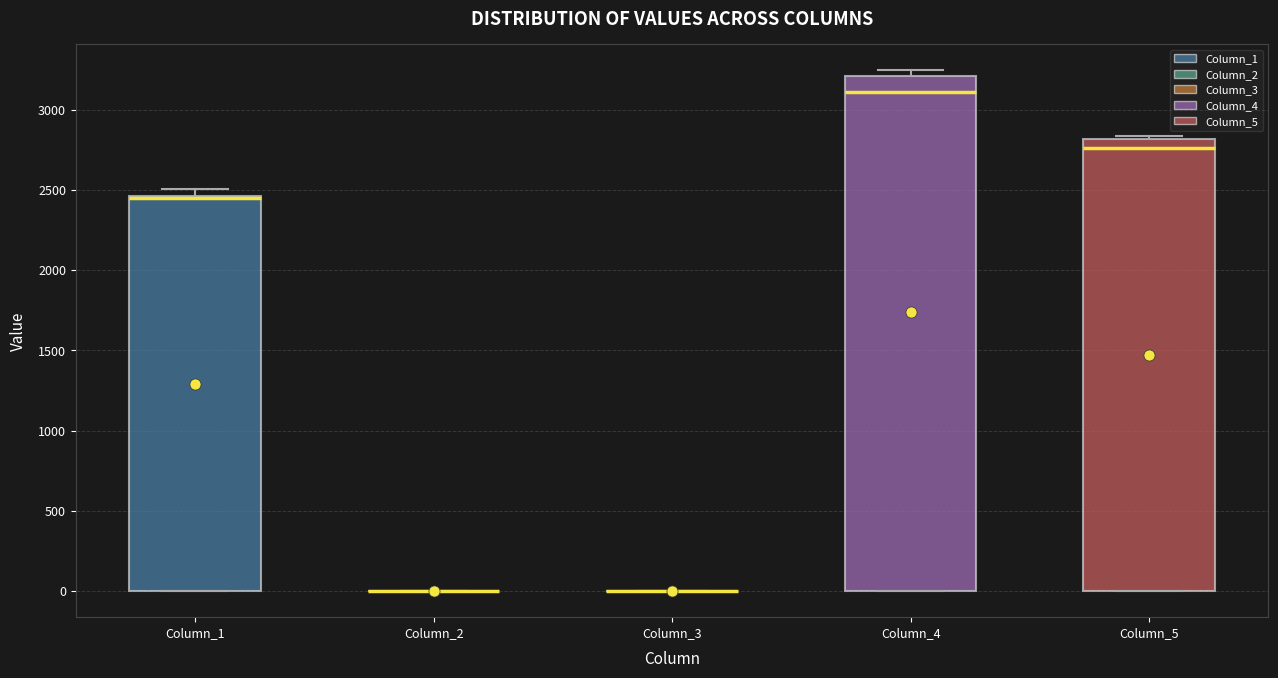

Reading left to right, read every box against the y-axis: the position of its median line, the range the box covers, and the ends of its whiskers. The values are not printed on the chart, so give them approximately, as read against the axis.

Column_1: median 2450 (drawn on the box's upper edge), box 0 to 2450, whiskers 0 to 2500
Column_2: box collapsed to a line at 0, whiskers 0 to 0
Column_3: box collapsed to a line at 0, whiskers 0 to 0
Column_4: median 3100, box 0 to 3200, whiskers 0 to 3250
Column_5: median 2750, box 0 to 2800, whiskers 0 to 2850